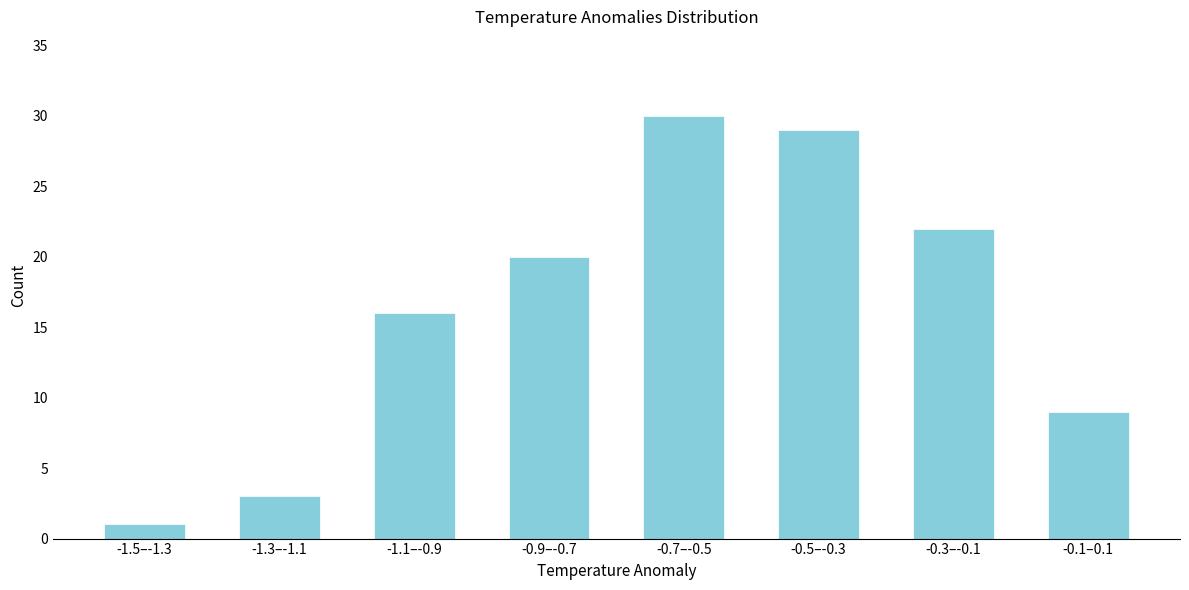

Reading right to left, list all the values displayed in this chart.

-0.1–0.1=9	-0.3–-0.1=22	-0.5–-0.3=29	-0.7–-0.5=30	-0.9–-0.7=20	-1.1–-0.9=16	-1.3–-1.1=3	-1.5–-1.3=1